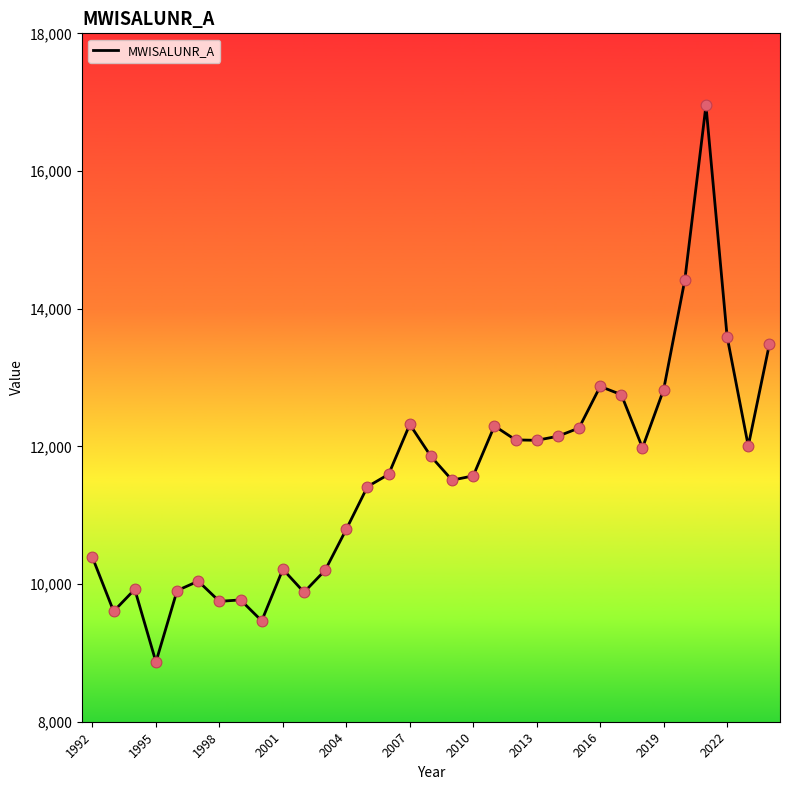

What is the greatest value displayed?

16952